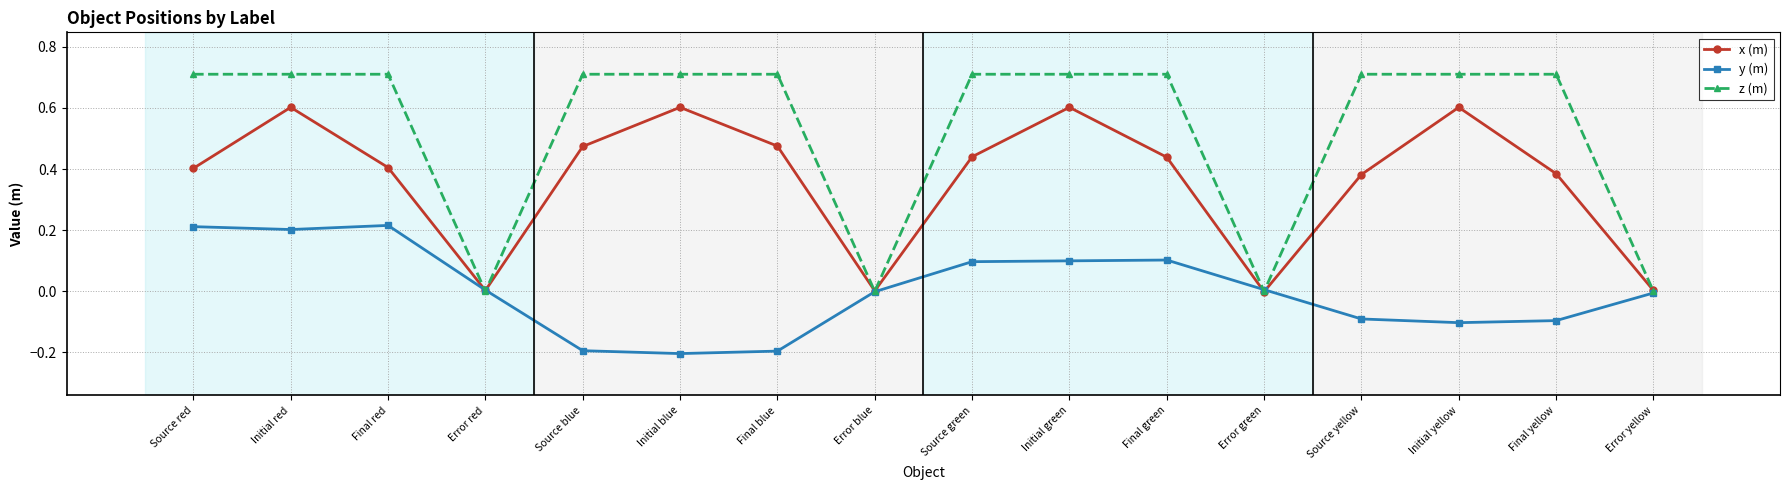

Count the number of categories in the chart.

16